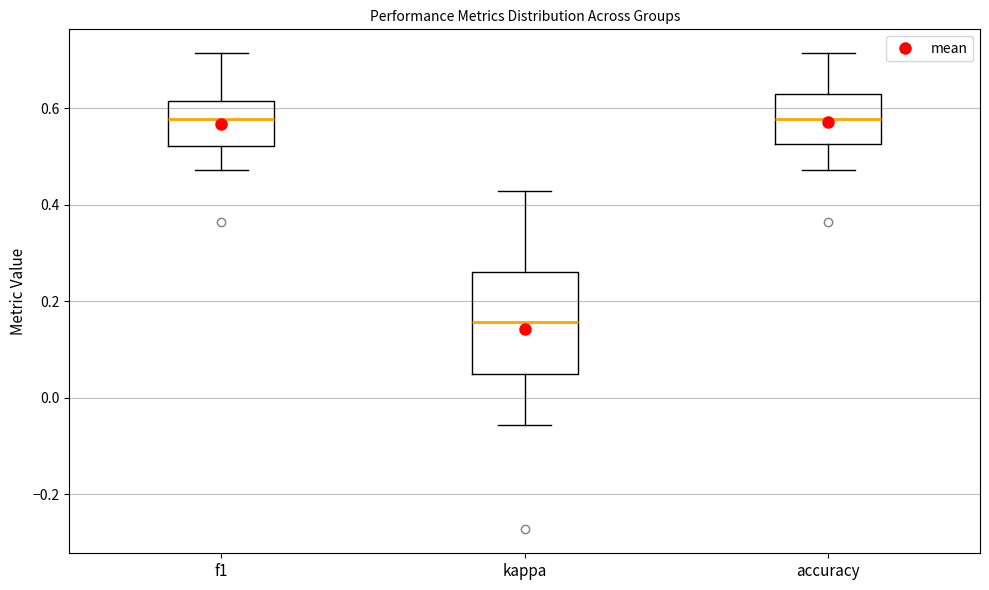

Reading left to right, transcribe this box plot: for each box, give where its median line is, the range the box spans, and where its two whiskers end, as read against the y-axis. The values are not printed on the chart, so give them approximately, as read against the axis.

f1: median 0.58, box 0.52 to 0.62, whiskers 0.48 to 0.72
kappa: median 0.16, box 0.06 to 0.26, whiskers -0.06 to 0.42
accuracy: median 0.58, box 0.52 to 0.64, whiskers 0.48 to 0.72